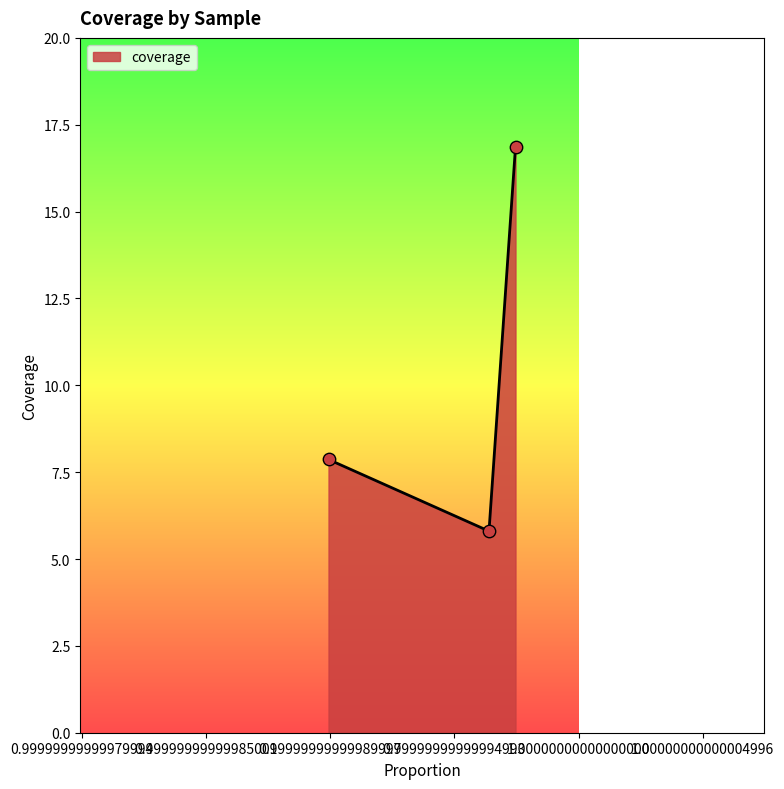

What is the difference between the maximum and minimum values?

11.1